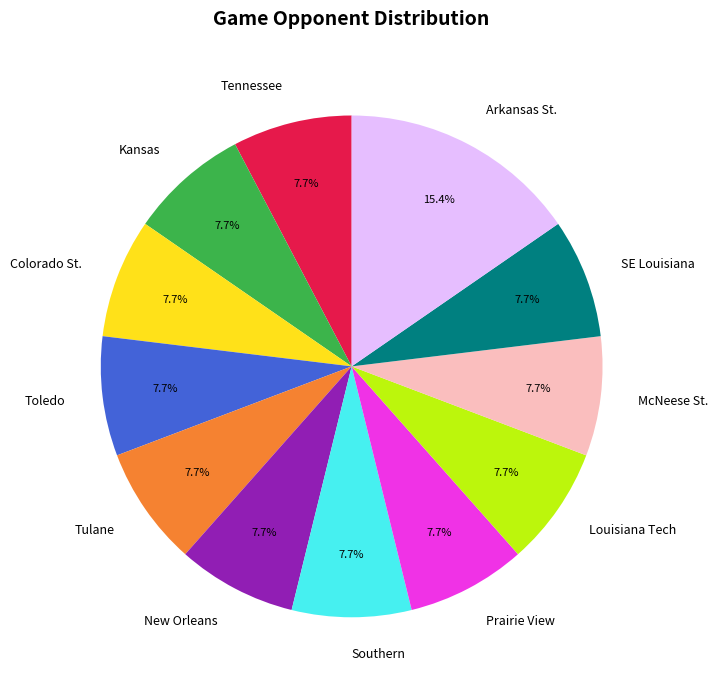

Approximately how many times larger is the value at Arkansas St. compared to McNeese St.?

2.0